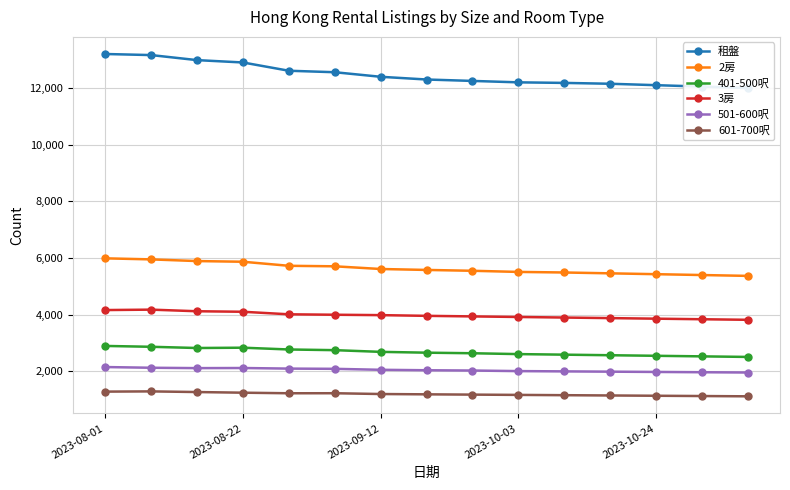

What are all the series names shown in the legend?

租盤, 2房, 401-500呎, 3房, 501-600呎, 601-700呎